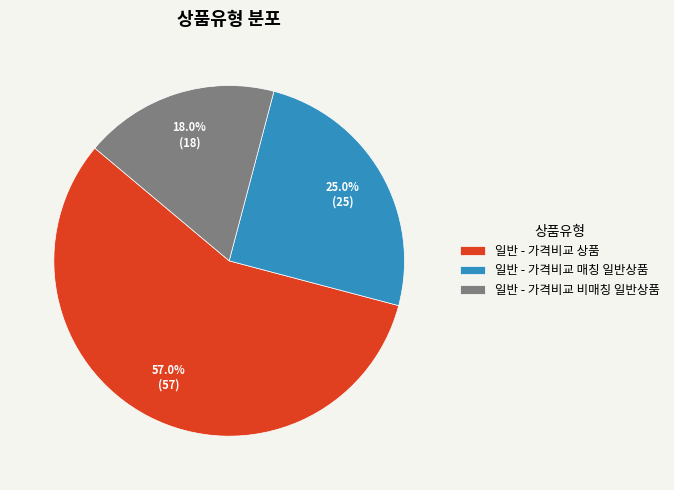

Is it true that 일반 - 가격비교 비매칭 일반상품 is 32% of the pie?

False